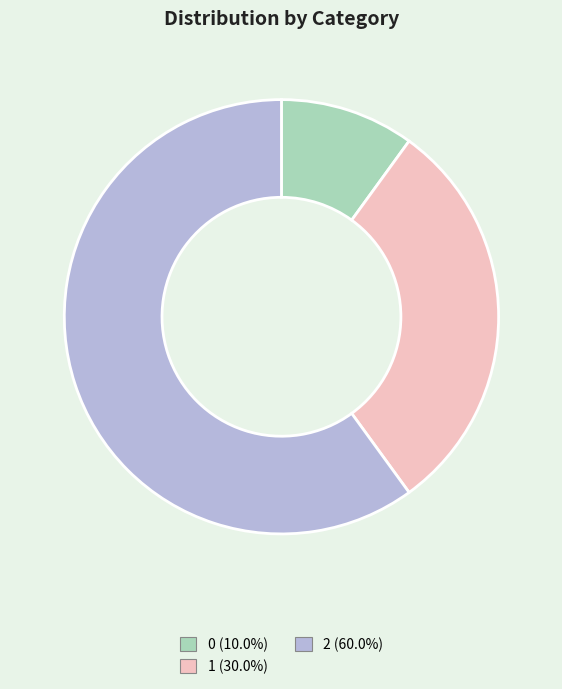

The 1 slice represents 30% of the pie. True or false?

True